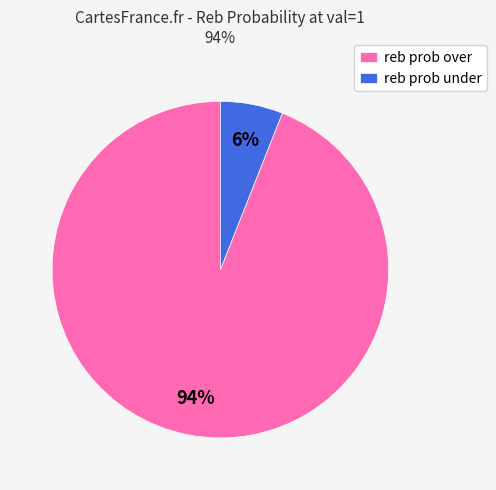

Which category has the biggest portion of the pie?

reb prob over